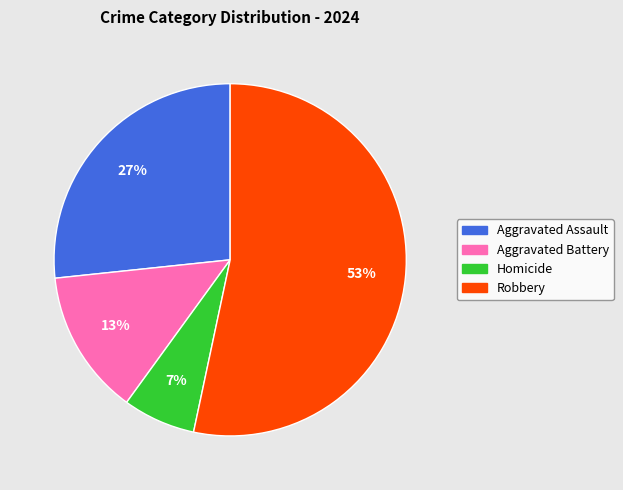

Count the number of slices in the pie.

4